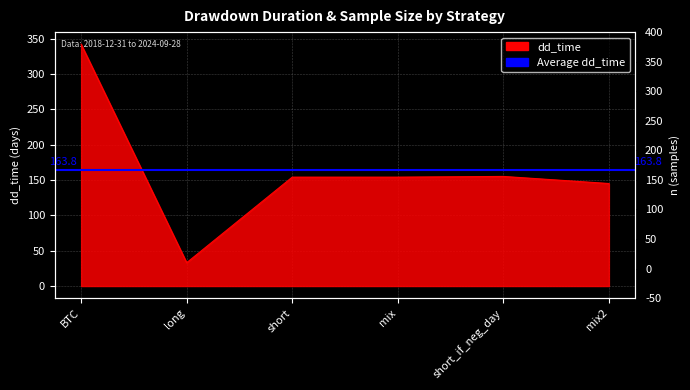

Is it true that the value at mix is 36?

False